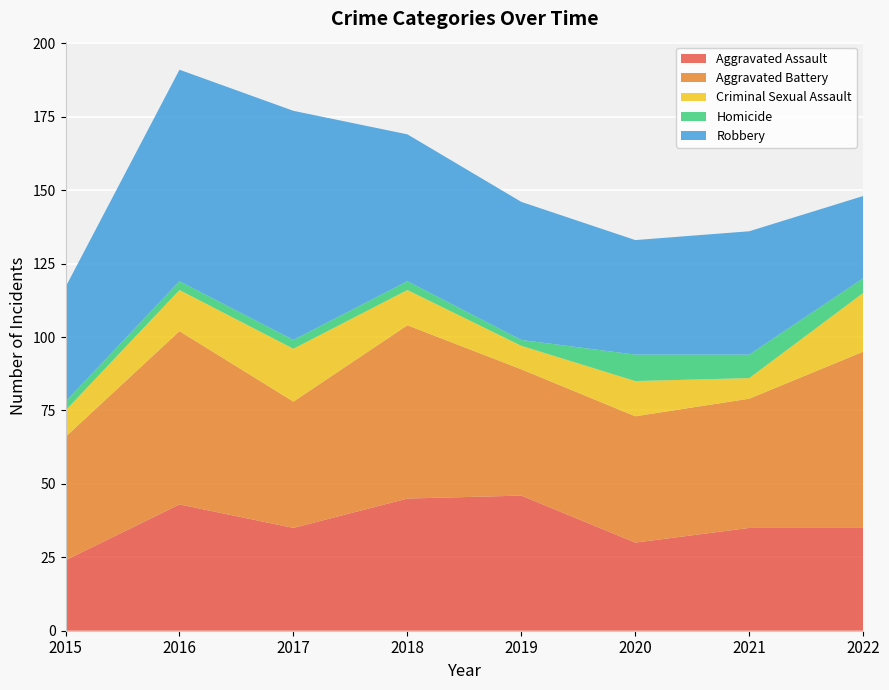

Reading left to right, transcribe all the data shown in this chart.

Aggravated Assault: 24	43	35	45	46	30	35	35
Aggravated Battery: 42	59	43	59	43	43	44	60
Criminal Sexual Assault: 9	14	18	12	8	12	7	20
Homicide: 3	3	3	3	2	9	8	5
Robbery: 39	72	78	50	47	39	42	28